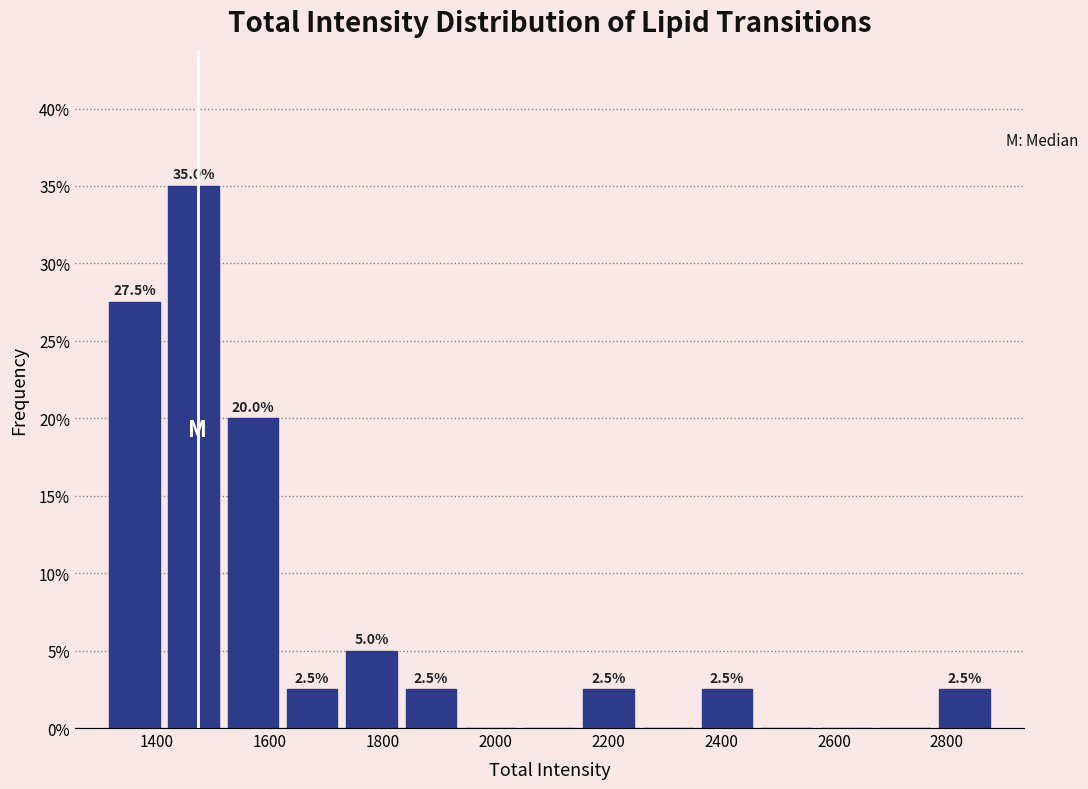

Over which range of the x-axis is the bar tallest?

1420 to 1520